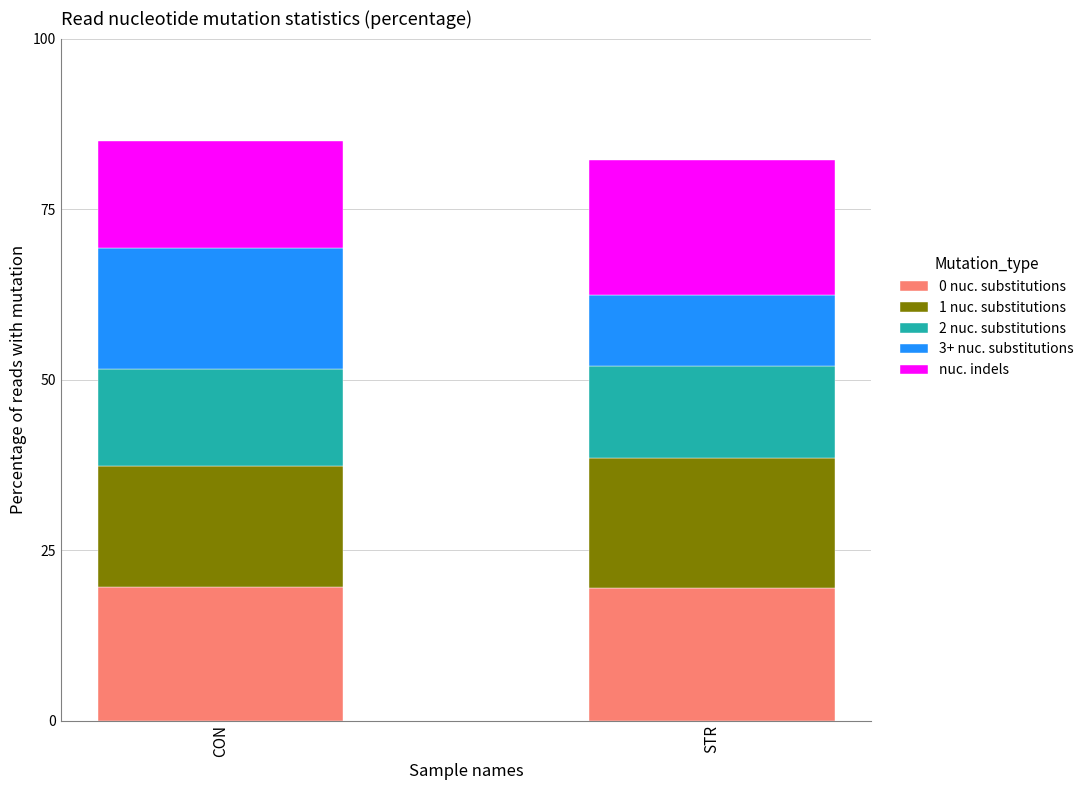

What is the total value across all series at STR?

82.2